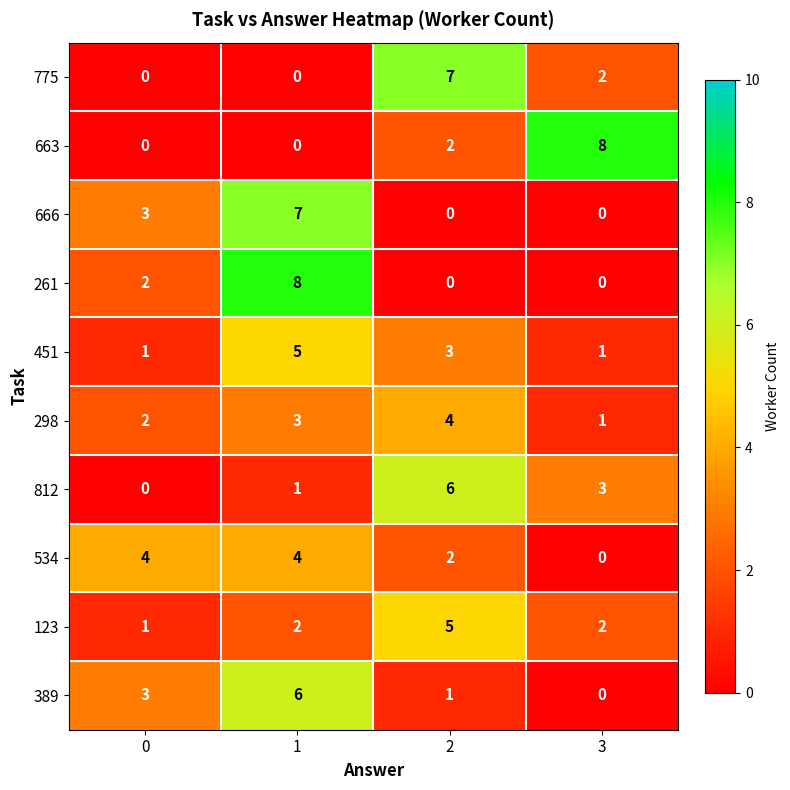

How many 298 values are between 2 and 4?

3